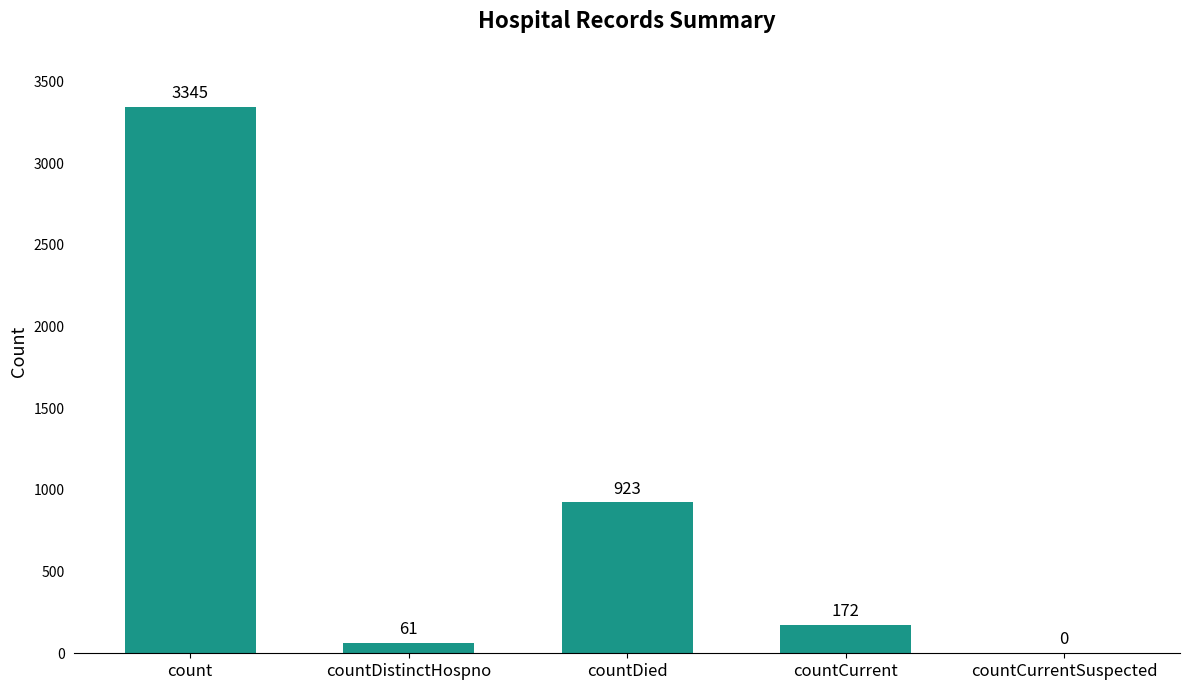

What is the sum of all values?

4501